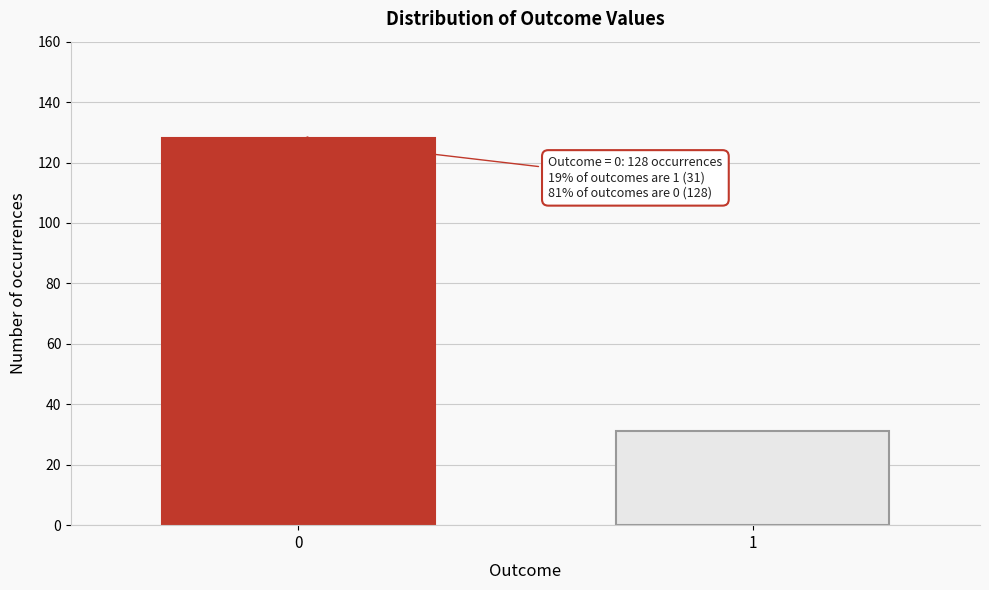

Reading left to right, list all the values displayed in this chart.

128	31